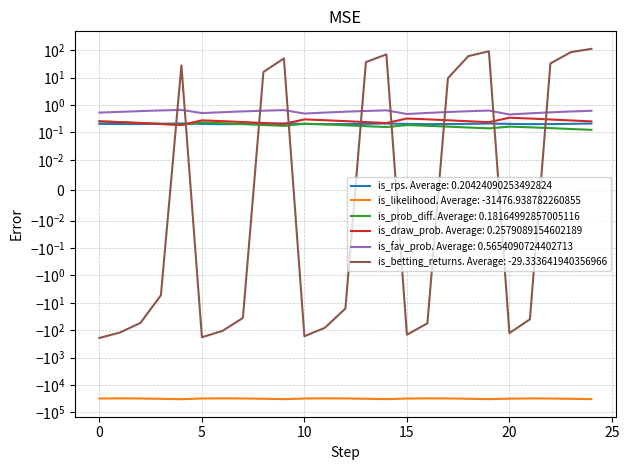

What is the sum of all is_fav_prob values?

14.1